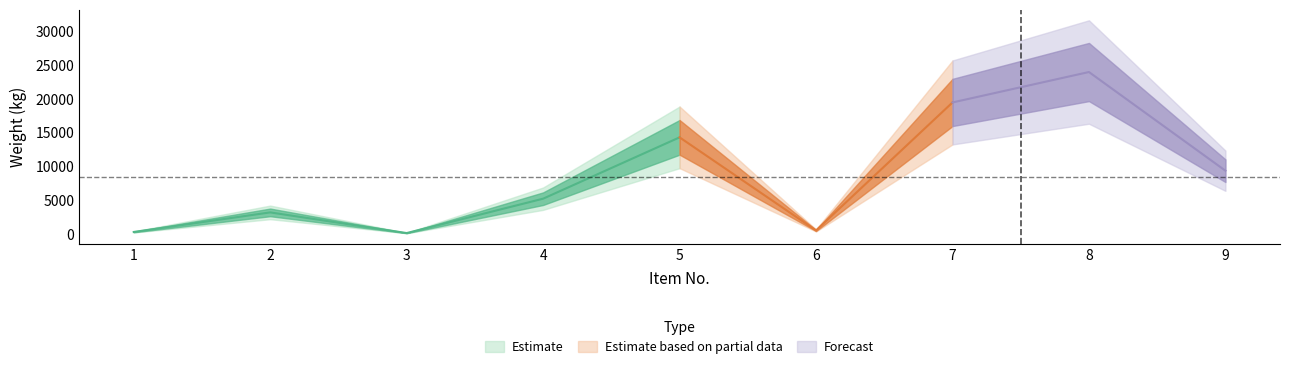

What is the value of the 4th point from the left?

5194